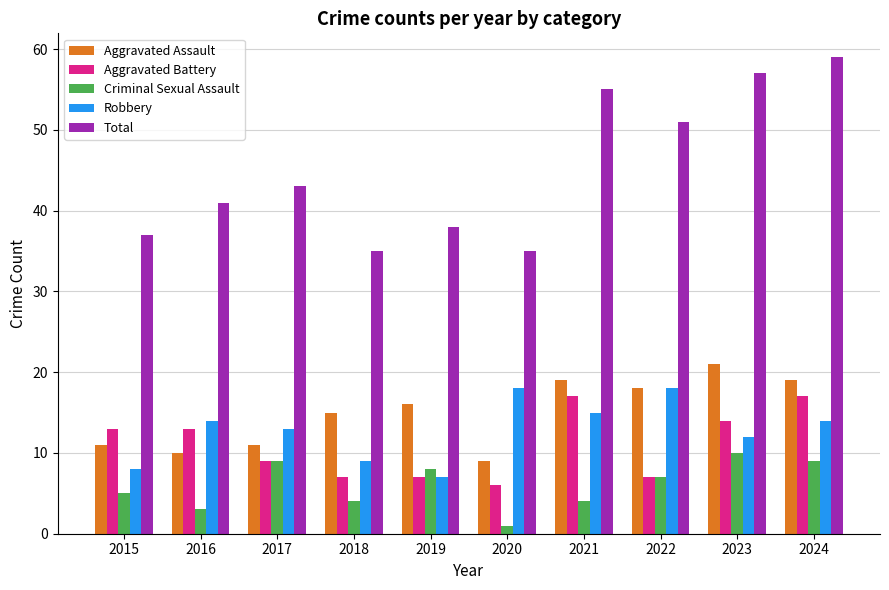

The Criminal Sexual Assault series shows 10 at 2023. True or false?

True